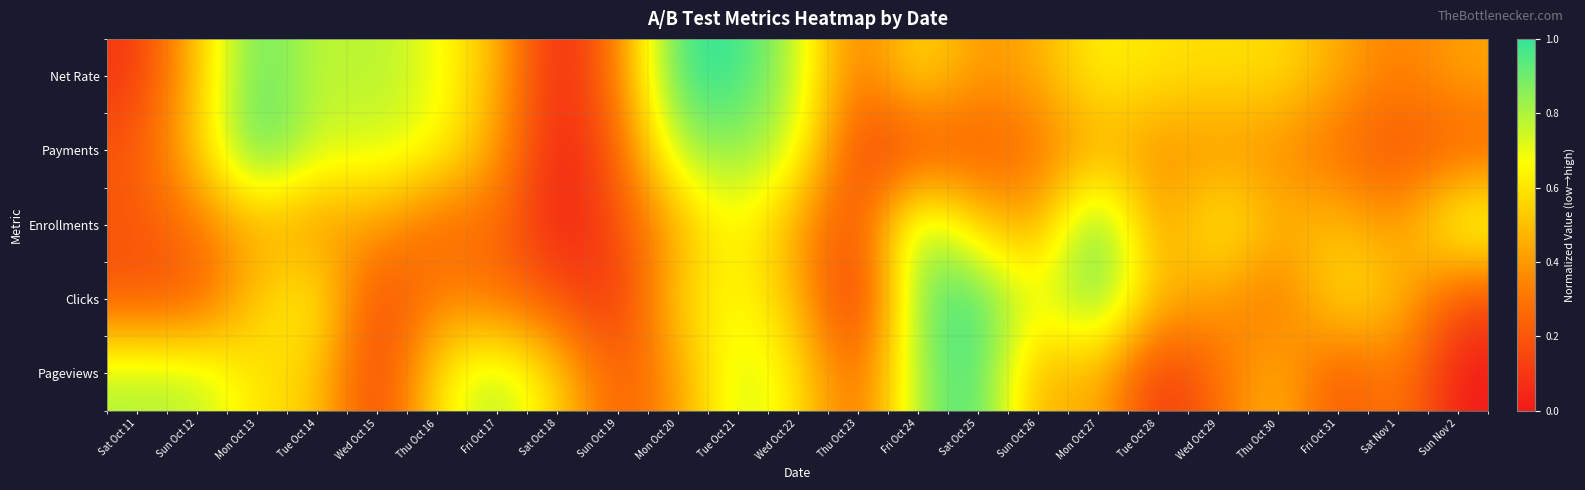

At which category does the chart reach its minimum across all series?

Sat Oct 18